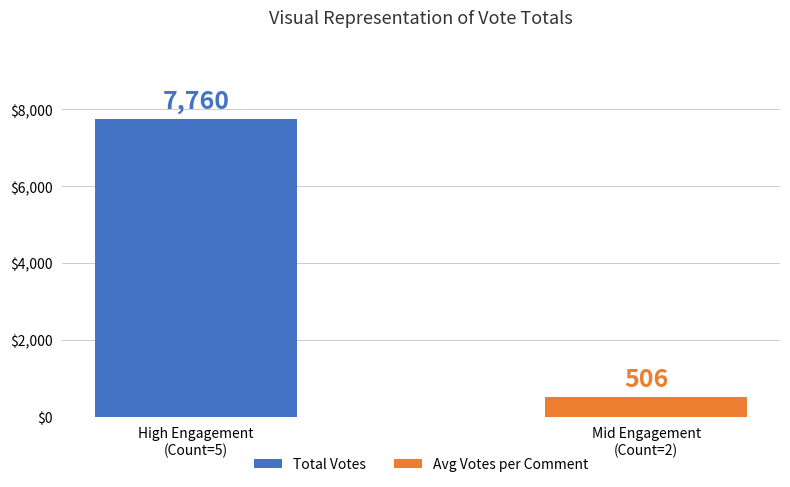

What is the minimum value shown in the chart?

506